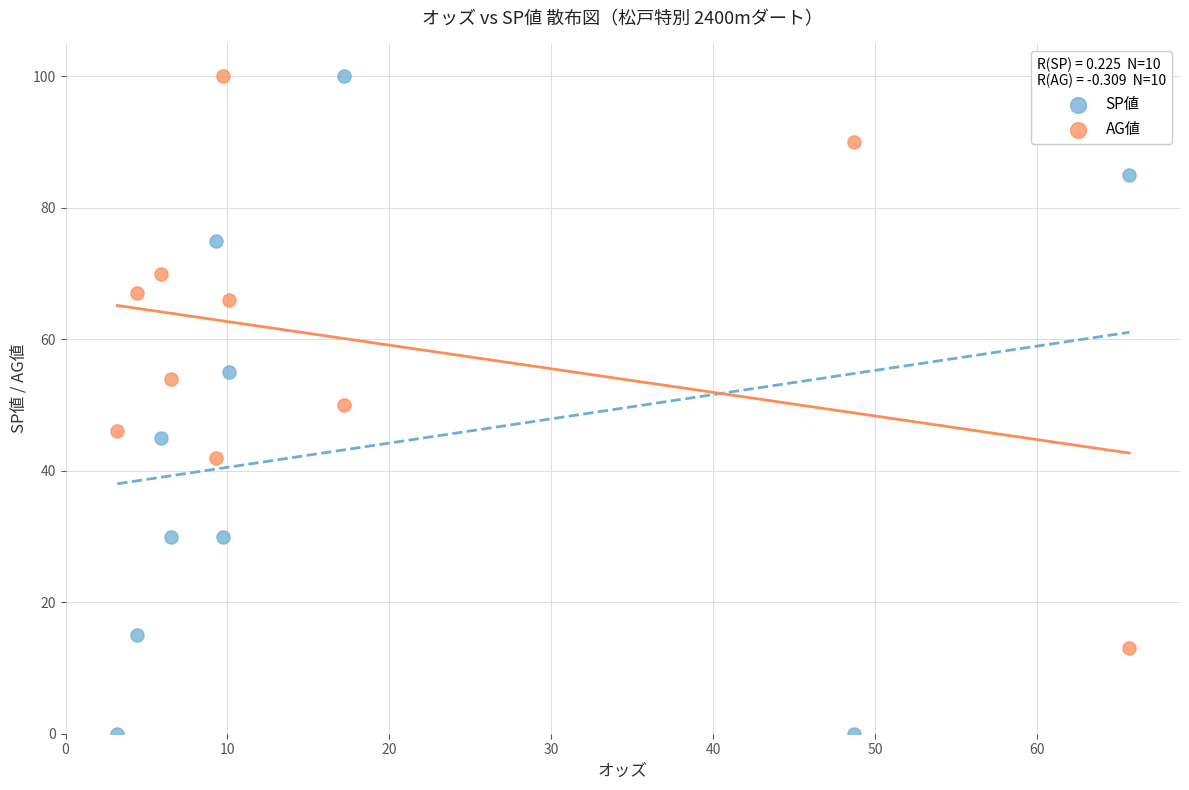

Which series reaches the minimum Y coordinate?

SP値